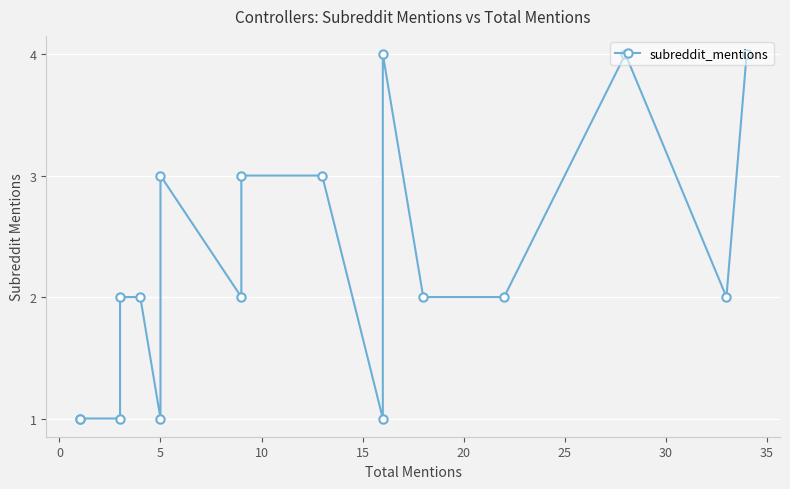

What is the maximum value shown in the chart?

4